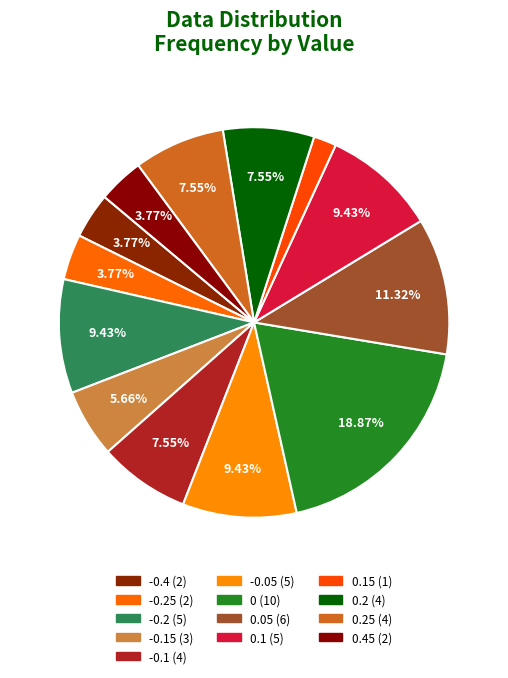

How many segments does this pie chart have?

13